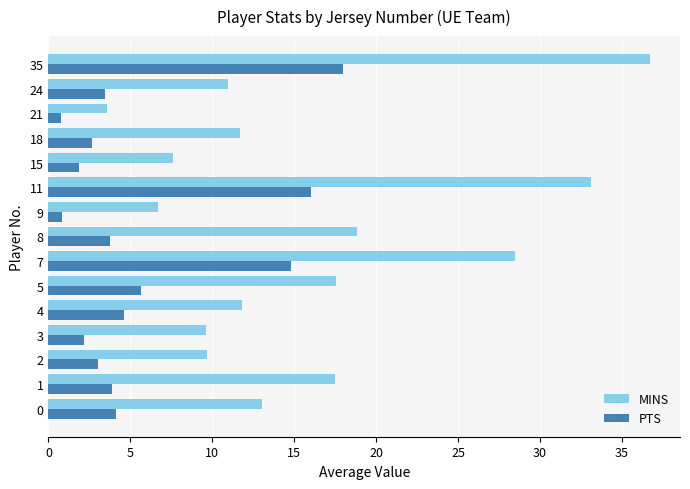

The value of PTS at 11 is 1.0. True or false?

False